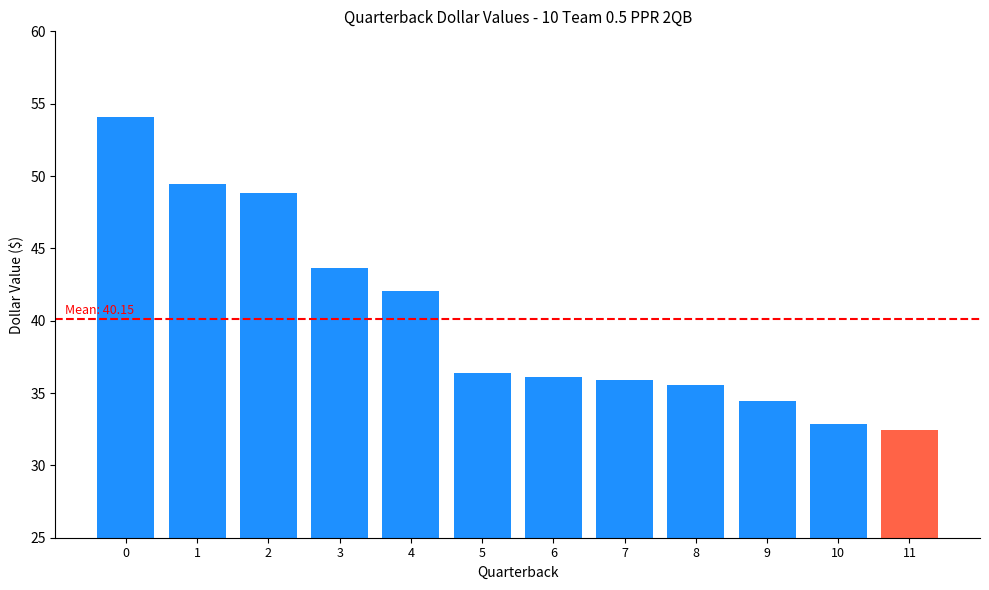

Count the number of data series in this chart.

1